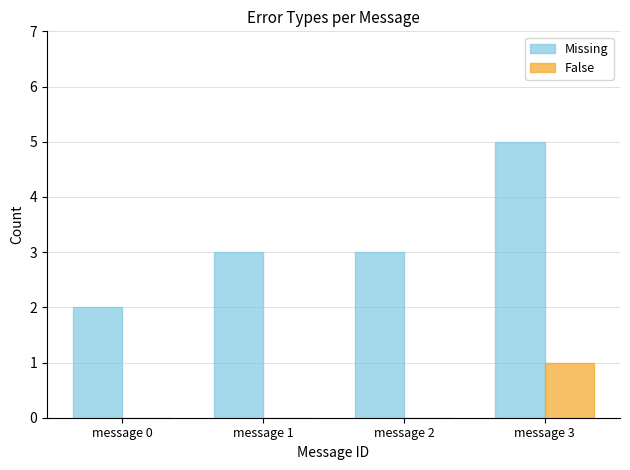

What is the sum of all Missing values?

13